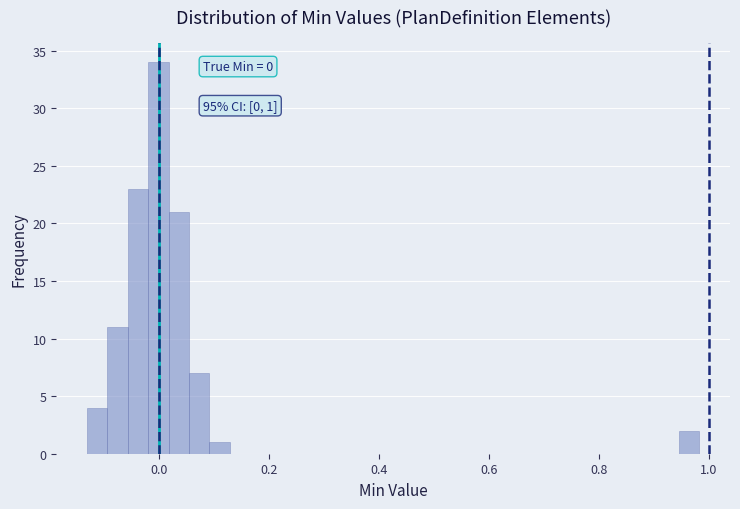

Around what value on the x-axis is the tallest bar? Give the approximate position of its centre, as read against the axis.

0.00